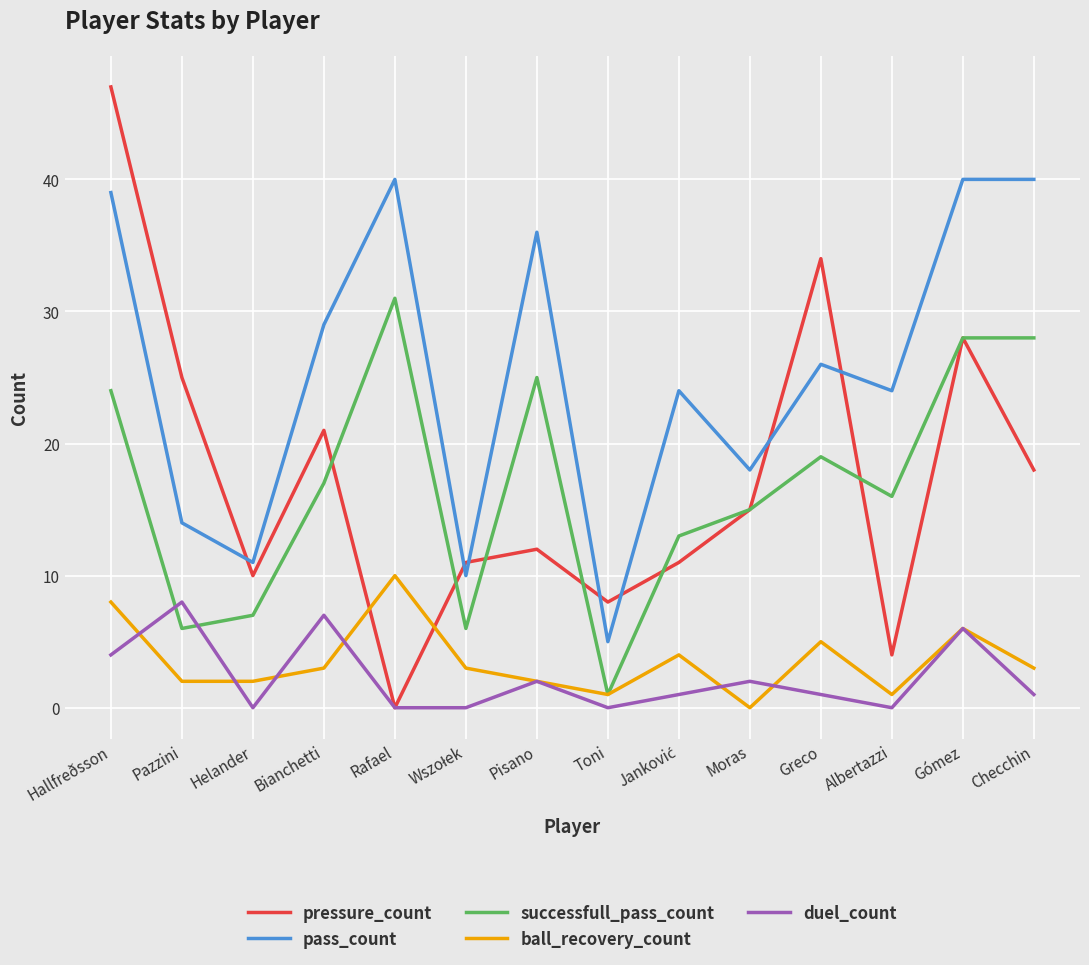

Is it true that successfull_pass_count equals 2 at Pazzini?

False